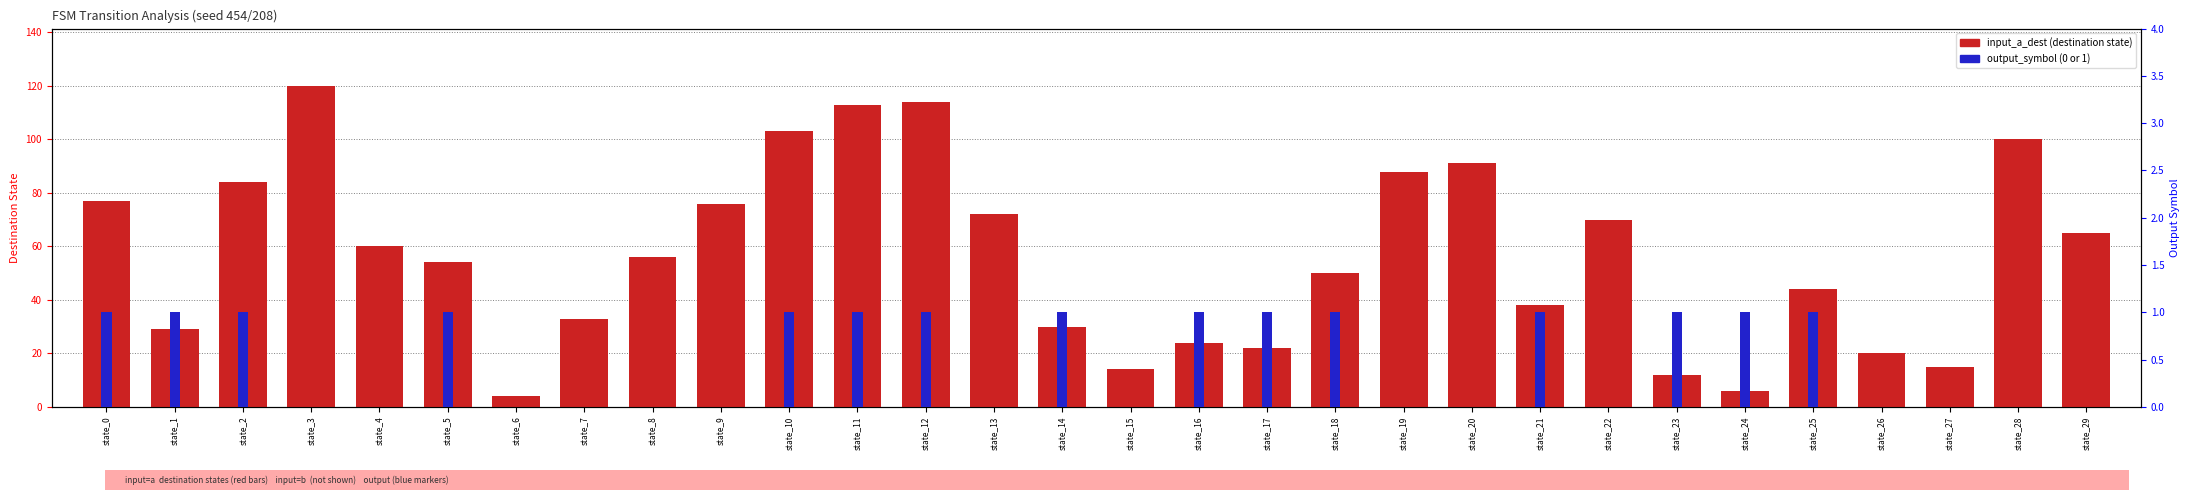

How many groups of bars are there?

30